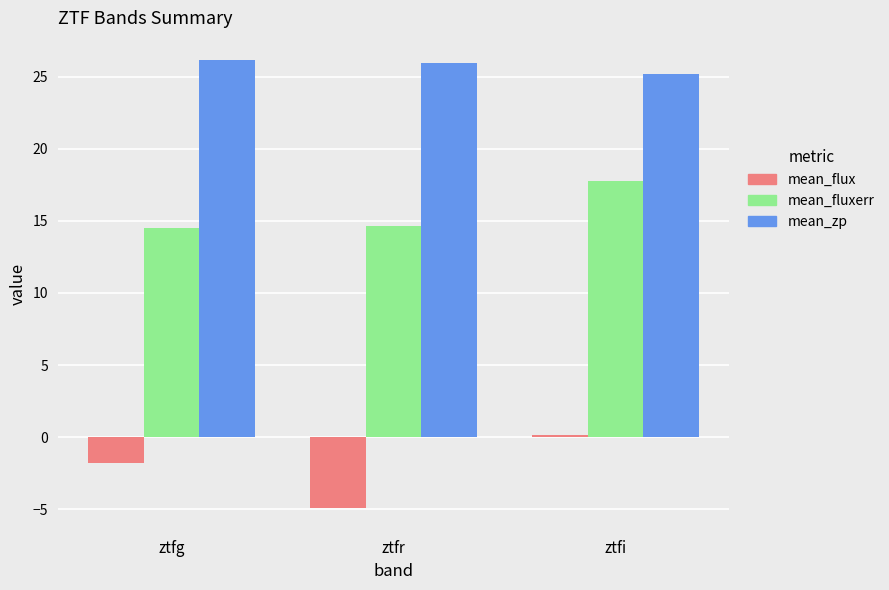

What are all the series names shown in the legend?

mean_flux, mean_fluxerr, mean_zp